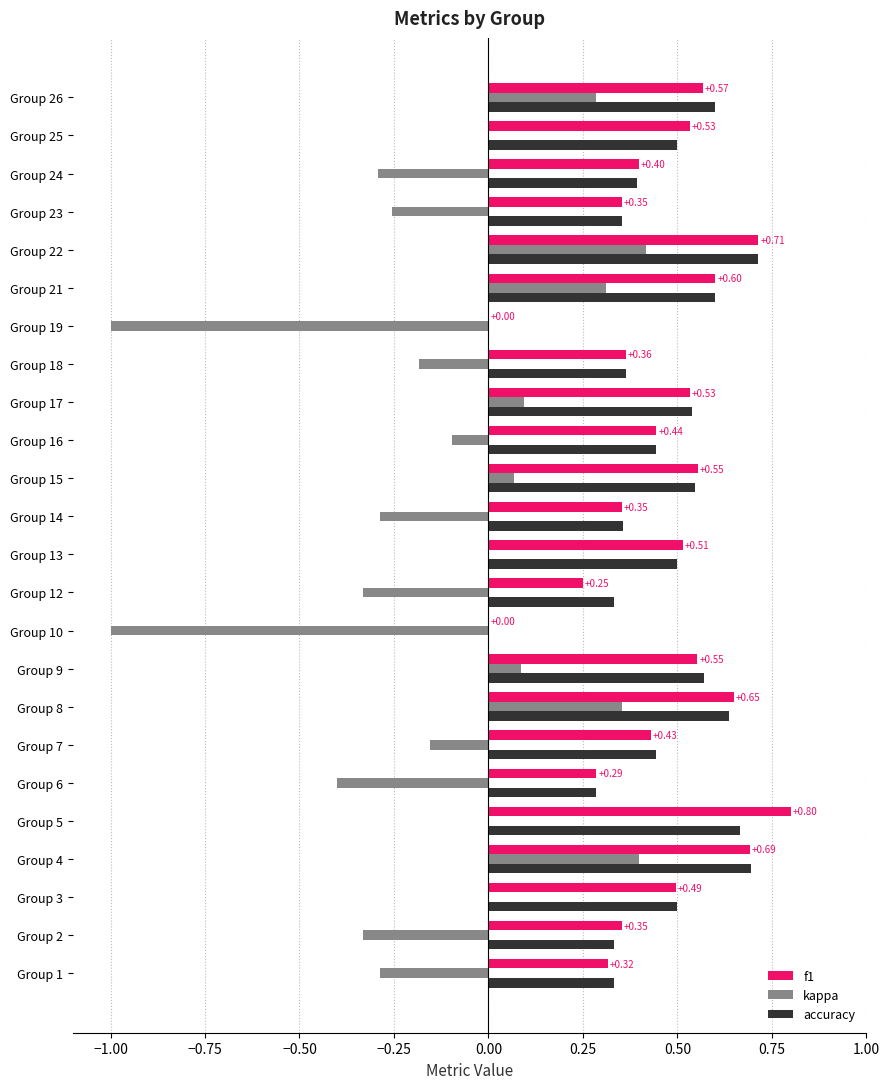

What are all the series names shown in the legend?

f1, kappa, accuracy